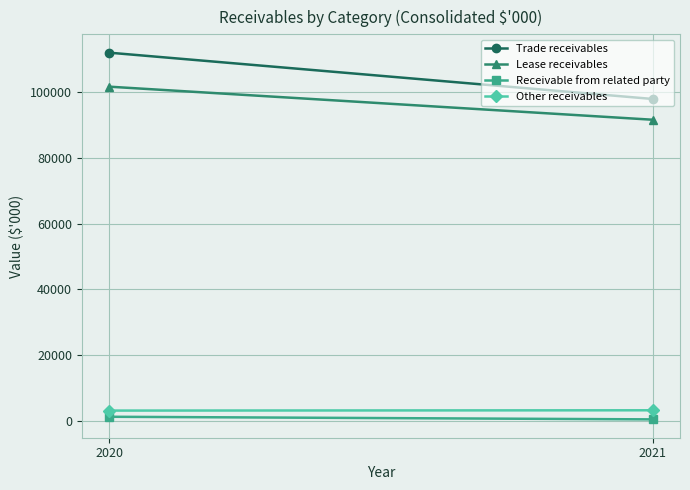

What are all the series names shown in the legend?

Trade receivables, Lease receivables, Receivable from related party, Other receivables